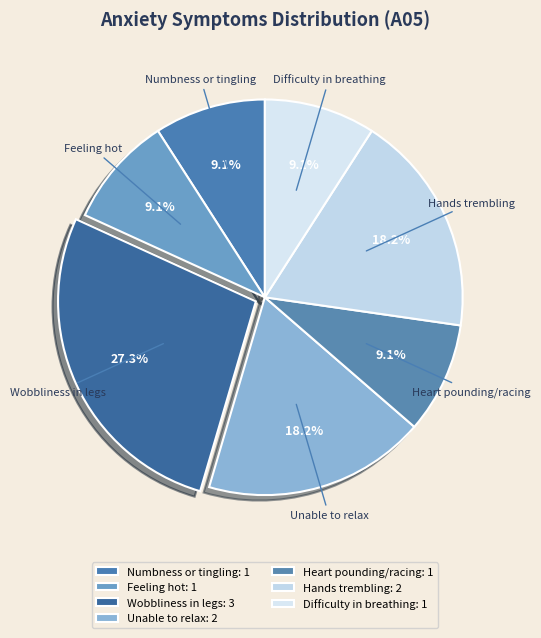

Do Difficulty in breathing and Numbness or tingling together represent more than half of the pie?

No